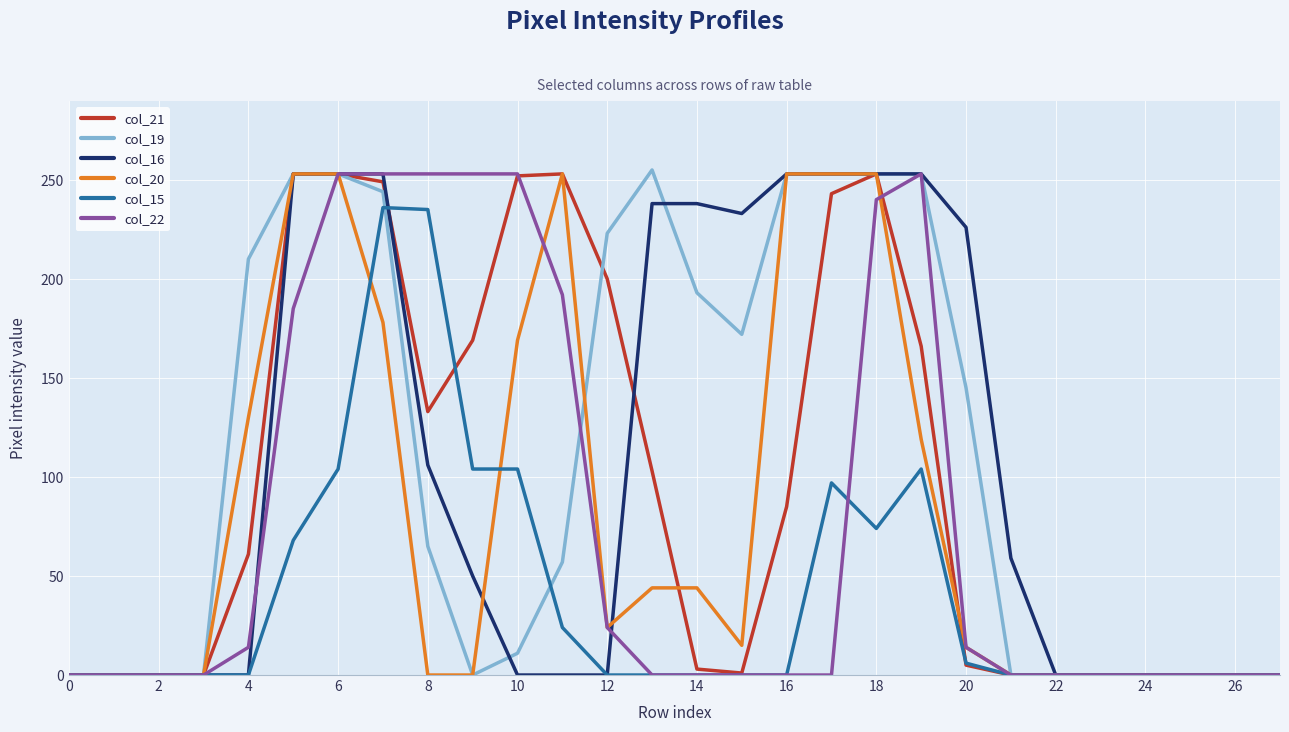

What is the maximum value for col_21?

253